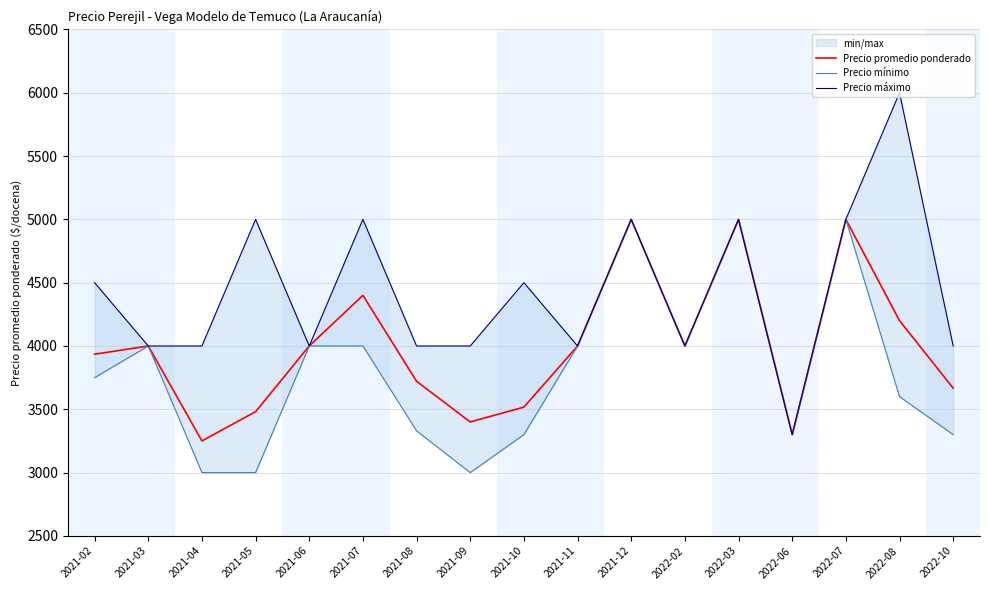

True or false: Precio promedio ponderado and Precio máximo intersect in this chart.

False